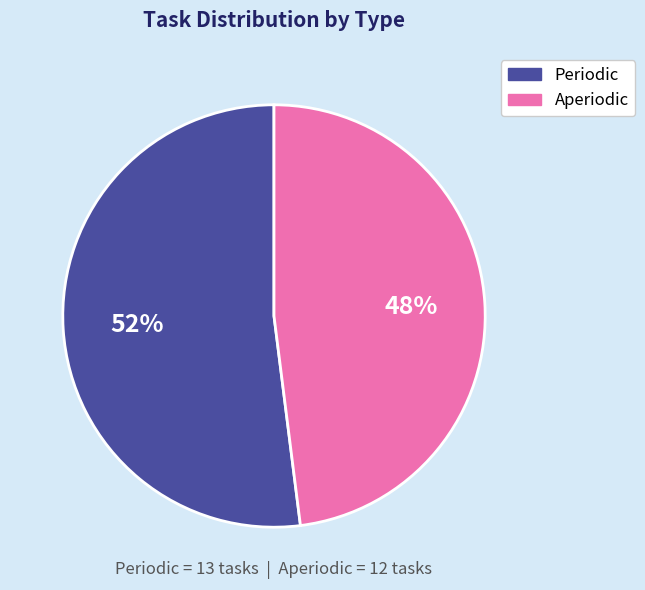

Count the number of slices in the pie.

2